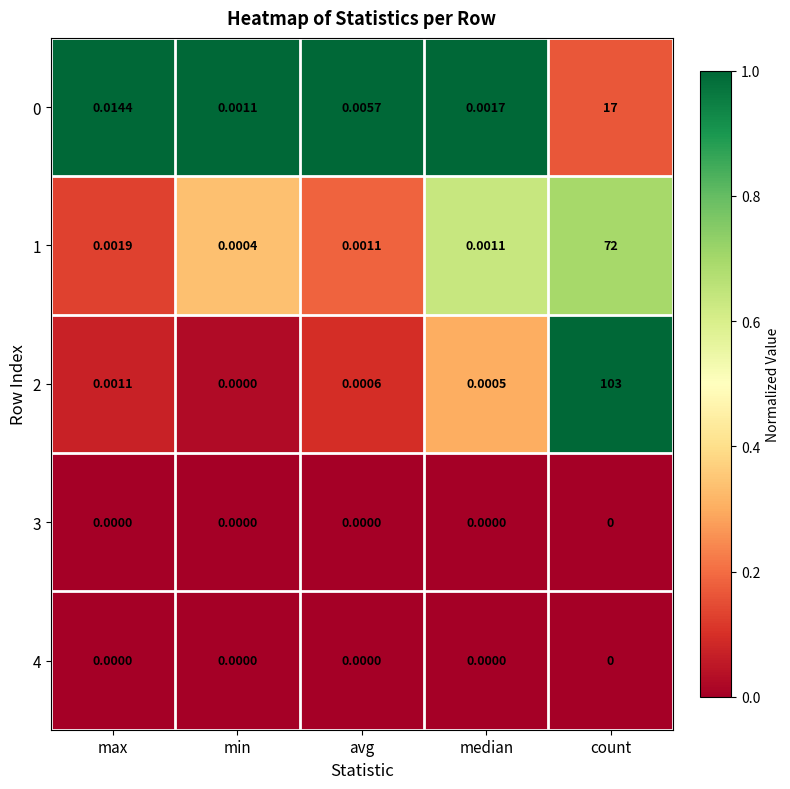

Count the number of categories in the chart.

5